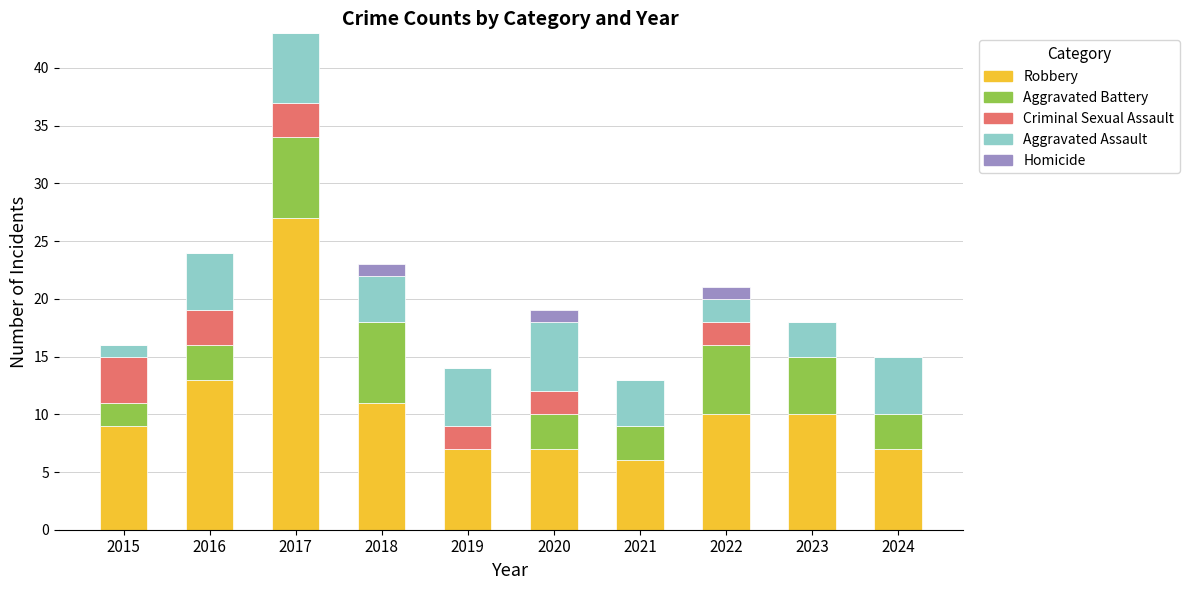

What is the total value across all series at 2020?

19